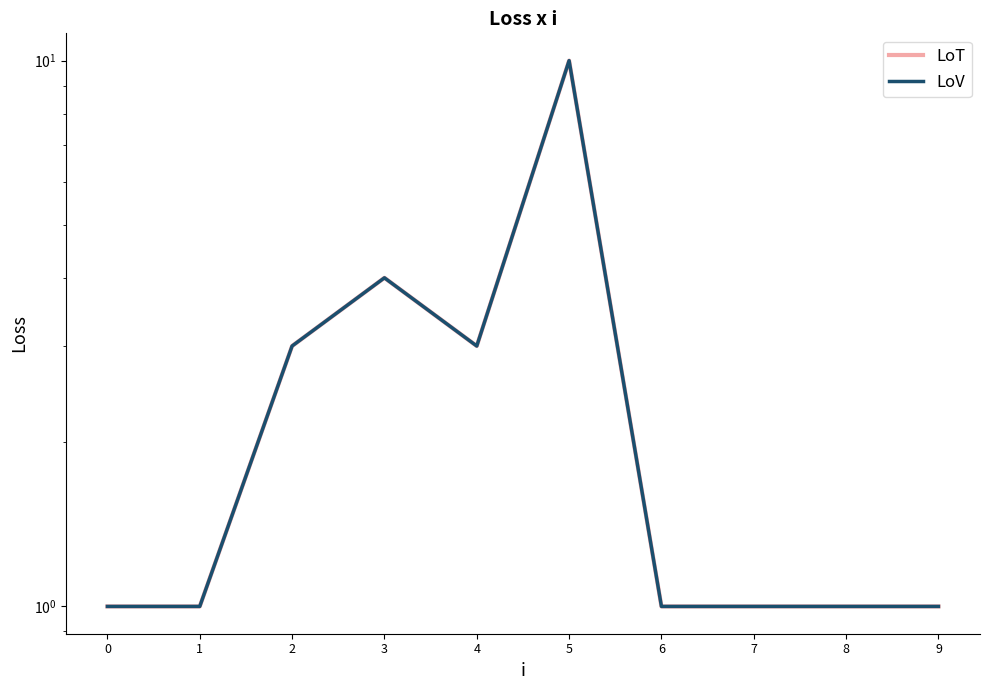

Which series has the largest range (max minus min)?

LoT